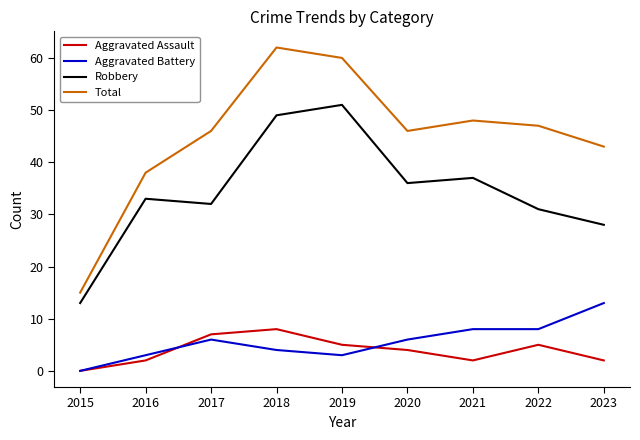

Is it true that Aggravated Battery equals 2 at 2020?

False